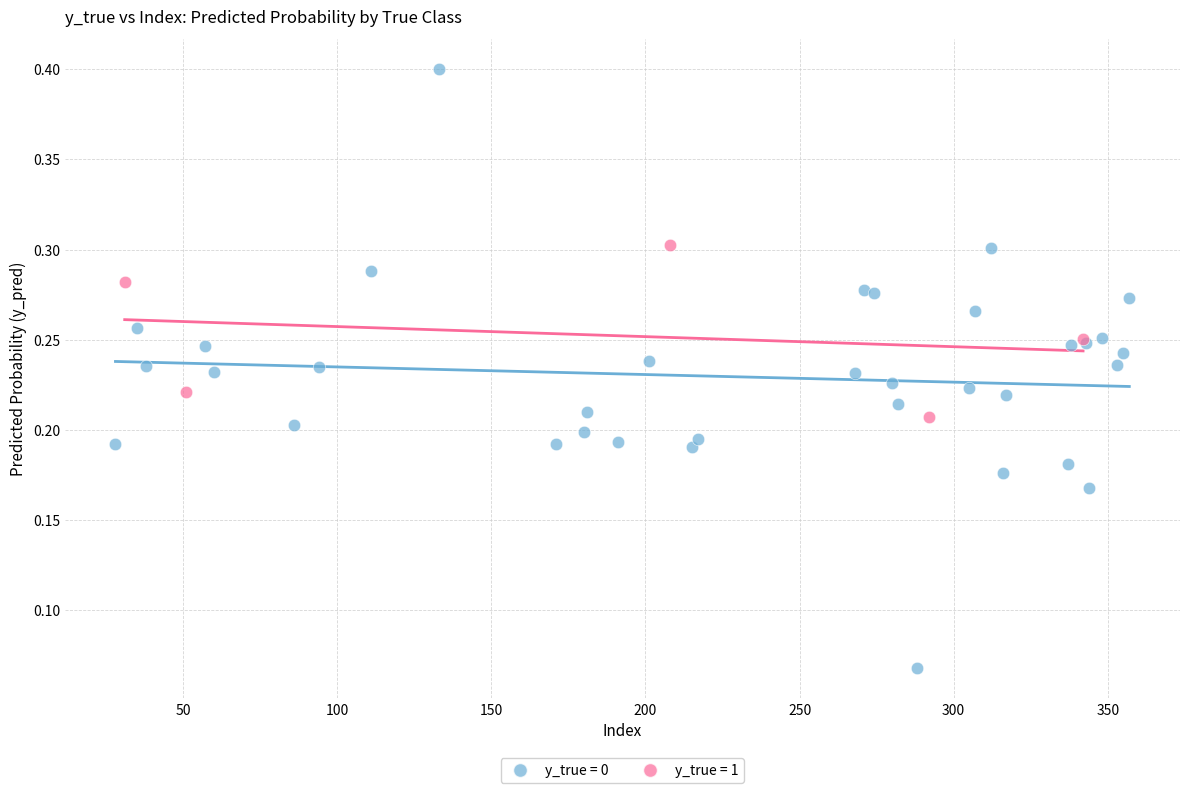

Which series contains the lowest Y value?

y_true = 0